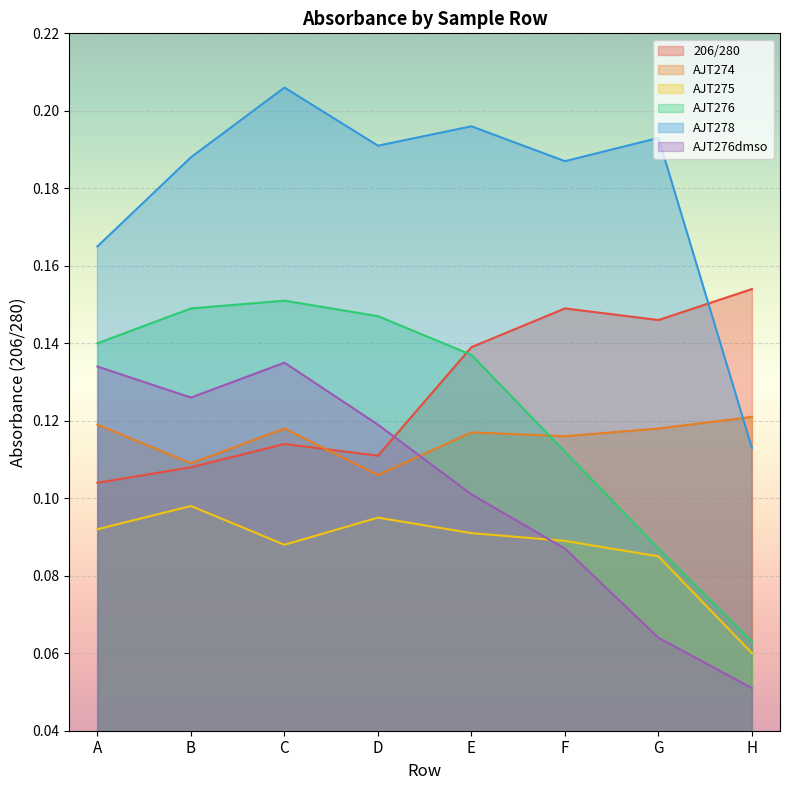

What is the minimum value for 206/280?

0.1